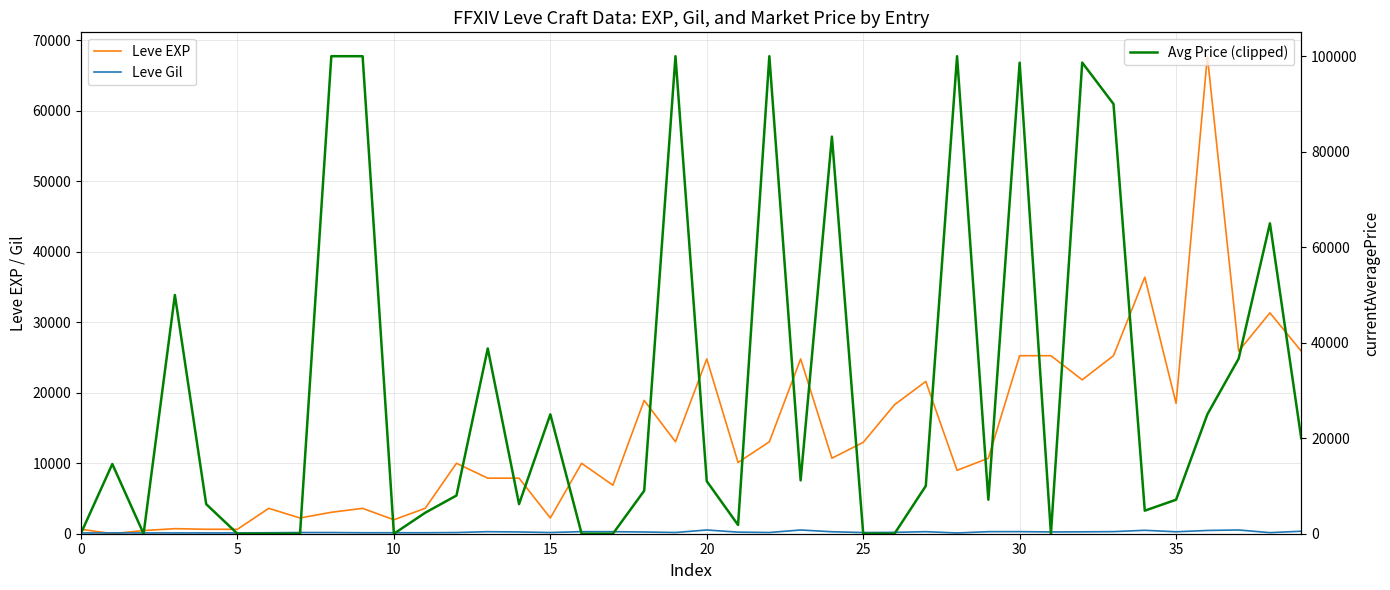

At how many categories does at least one series exceed 38012?

13